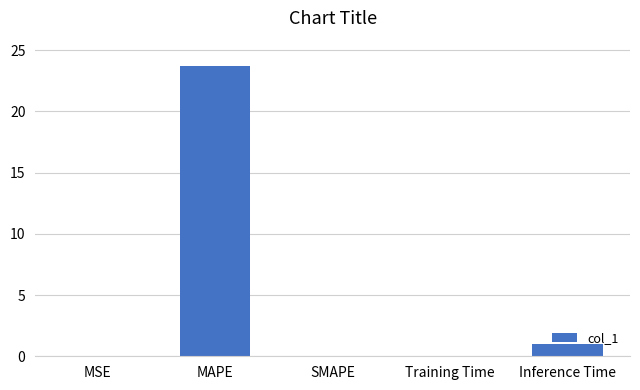

Count the number of data series in this chart.

1